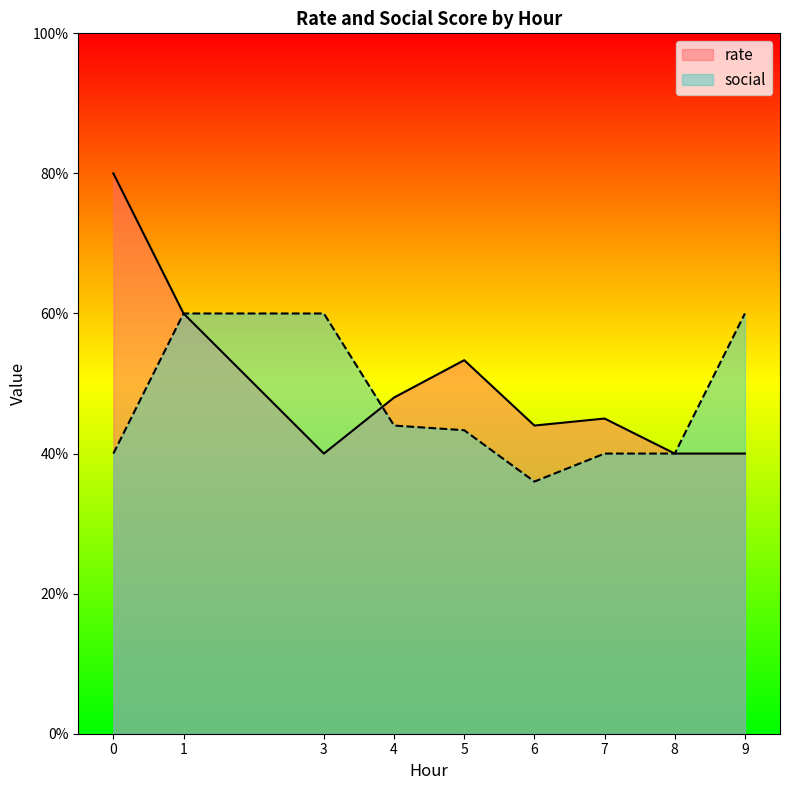

After their last crossing, which series has the higher values: rate or social?

social